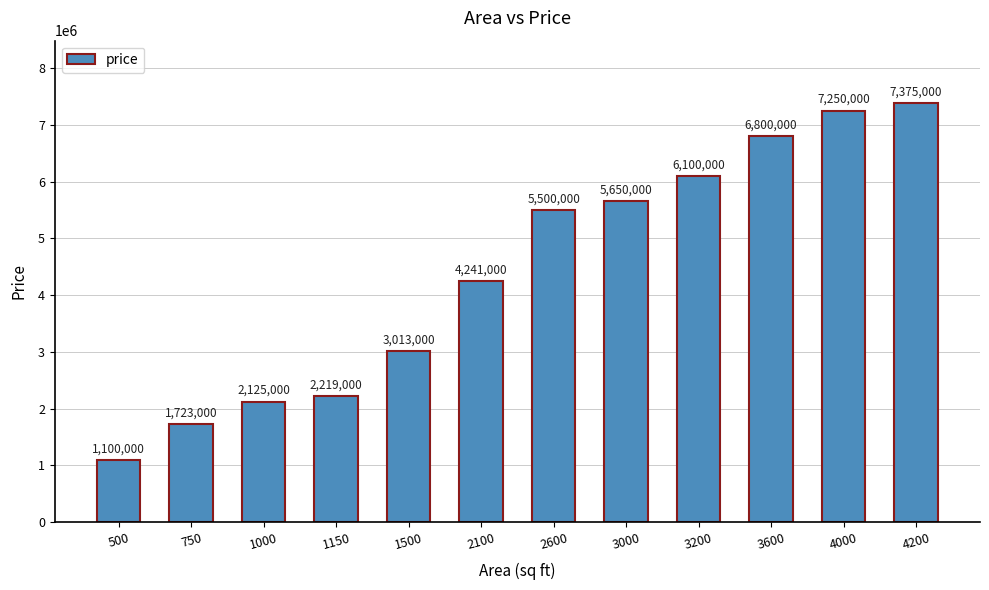

The chart shows a value of 1100000 at 500. True or false?

True